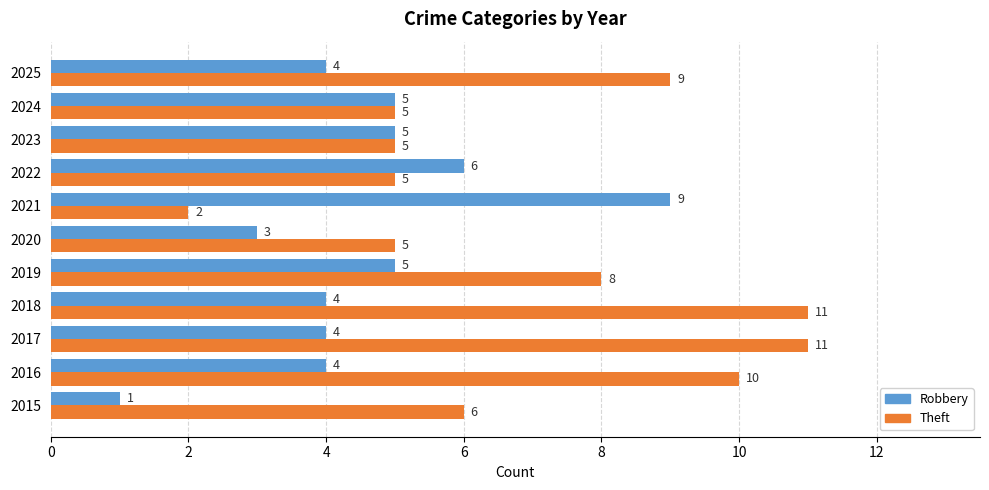

At which label is Theft closest to 6?

2015